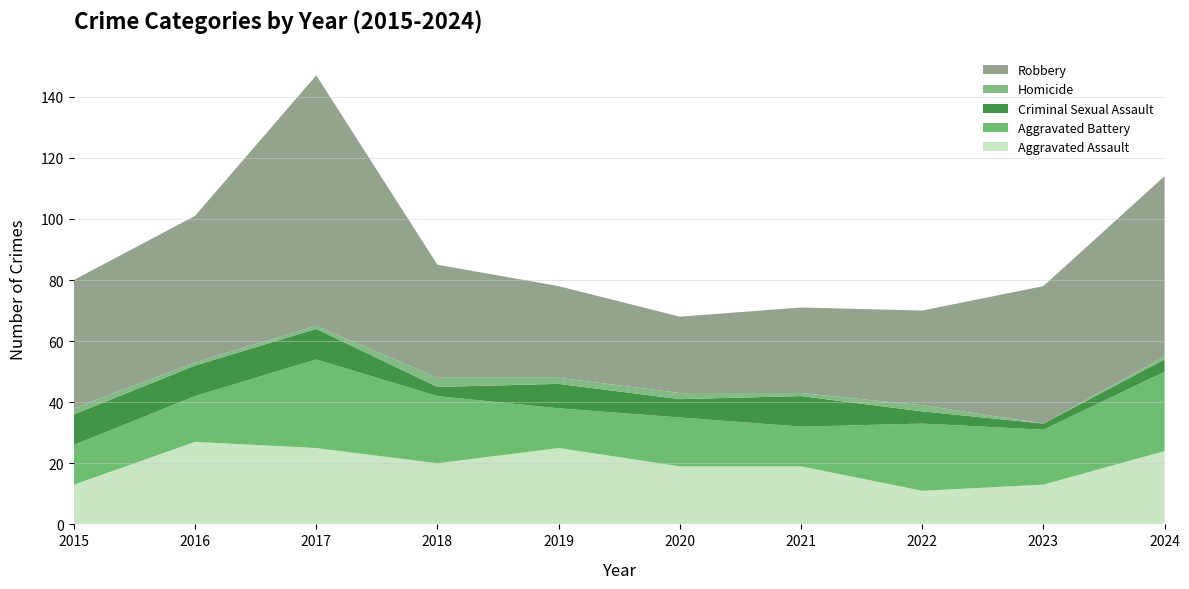

Reading left to right, list all the values displayed in this chart.

Aggravated Assault: 2015=13	2016=27	2017=25	2018=20	2019=25	2020=19	2021=19	2022=11	2023=13	2024=24
Aggravated Battery: 2015=13	2016=15	2017=29	2018=22	2019=13	2020=16	2021=13	2022=22	2023=18	2024=26
Criminal Sexual Assault: 2015=10	2016=10	2017=10	2018=3	2019=8	2020=6	2021=10	2022=4	2023=2	2024=4
Homicide: 2015=2	2016=1	2017=1	2018=3	2019=2	2020=2	2021=1	2022=2	2023=0	2024=1
Robbery: 2015=42	2016=48	2017=82	2018=37	2019=30	2020=25	2021=28	2022=31	2023=45	2024=59